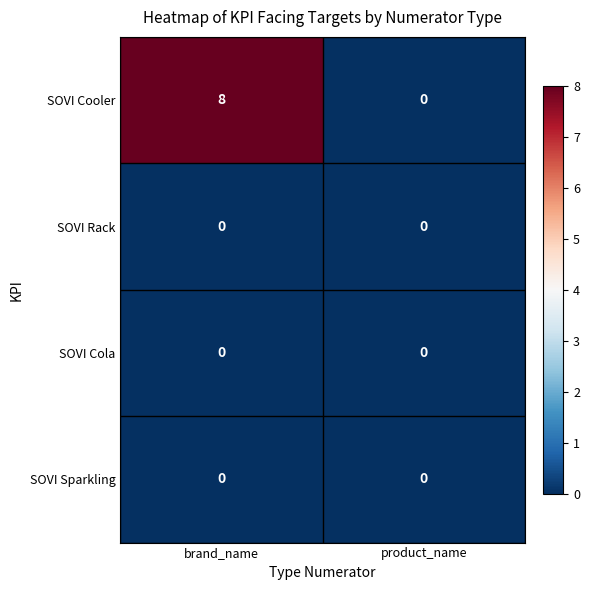

Reading left to right, extract all data points from this chart.

SOVI Cooler: brand_name=8	product_name=0
SOVI Rack: brand_name=0	product_name=0
SOVI Cola: brand_name=0	product_name=0
SOVI Sparkling: brand_name=0	product_name=0